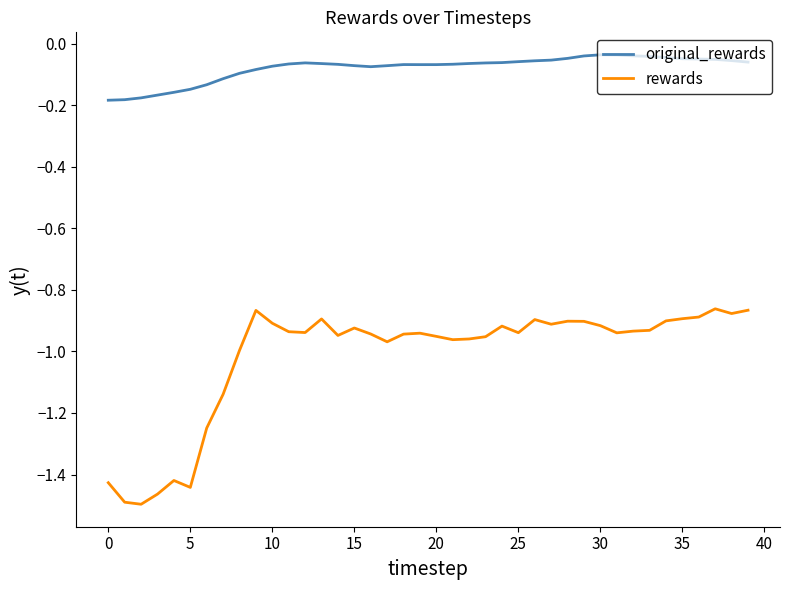

True or false: rewards and original_rewards intersect in this chart.

False